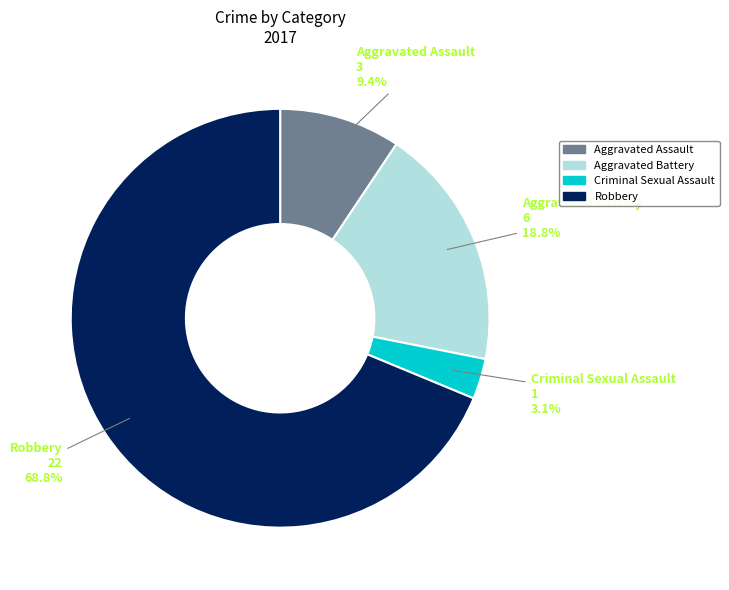

How many segments does this pie chart have?

4